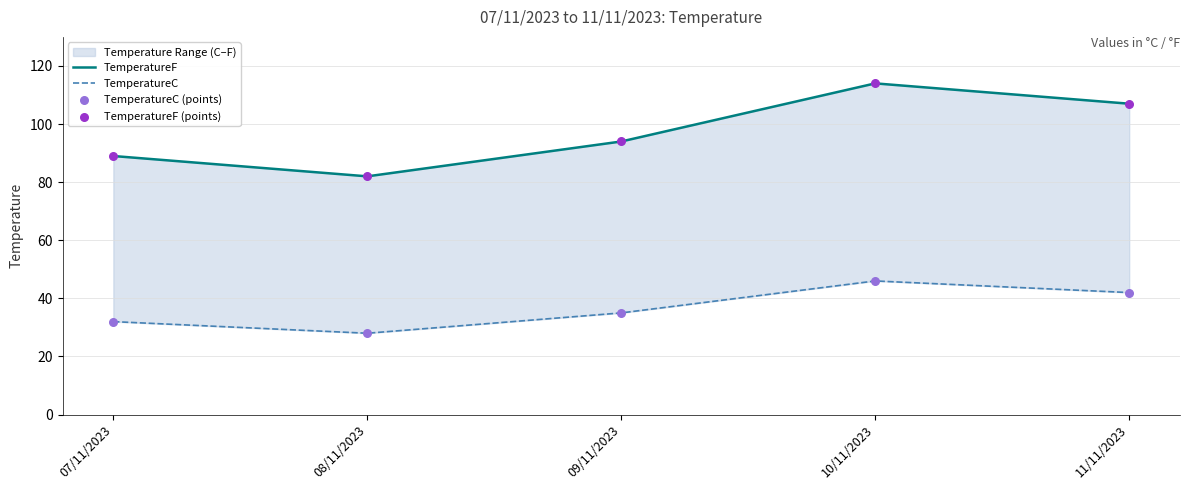

Which series reaches the maximum Y coordinate?

TemperatureF